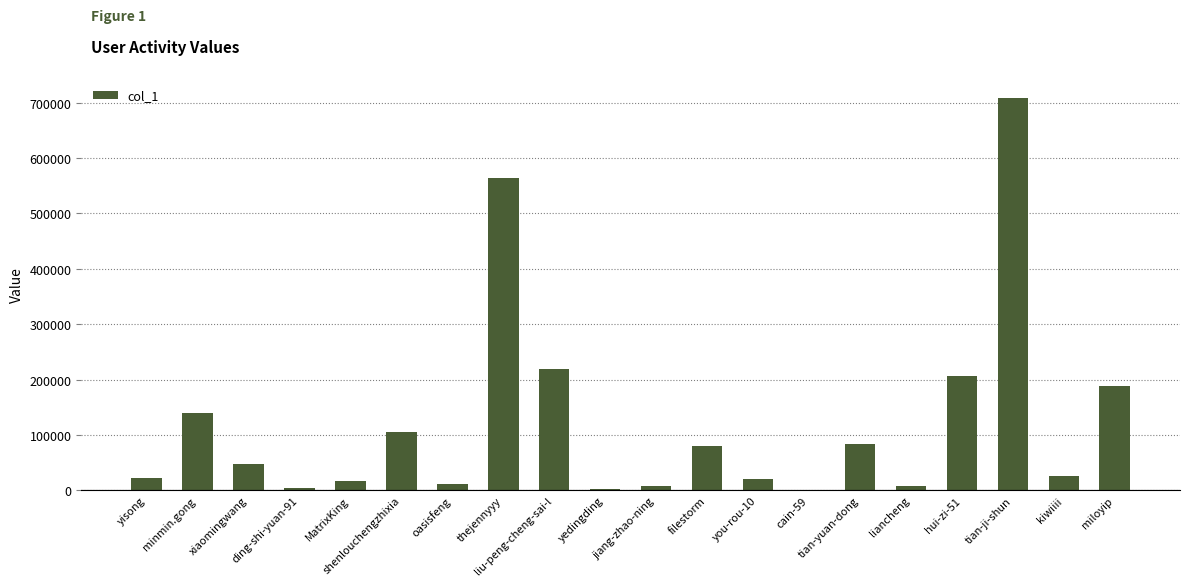

The chart shows a value of 25378 at kiwiiii. True or false?

True